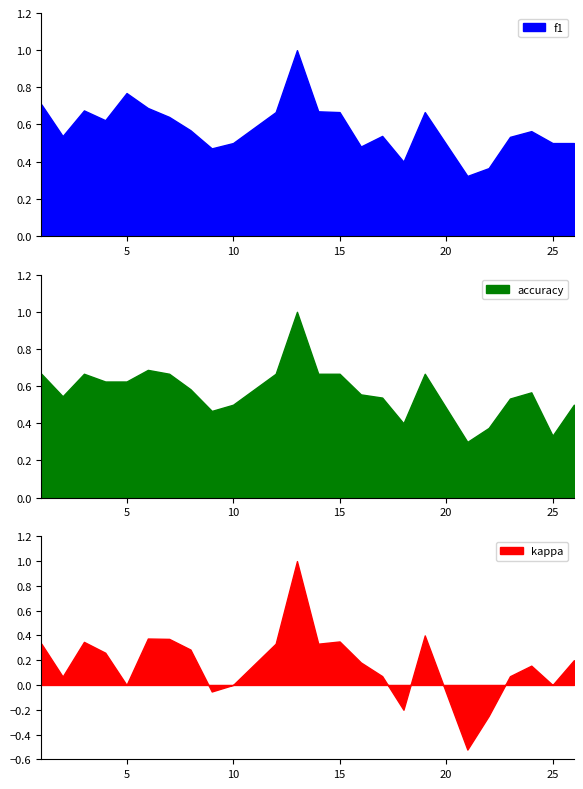

What is the spread (max minus min) of values at 19?

0.3